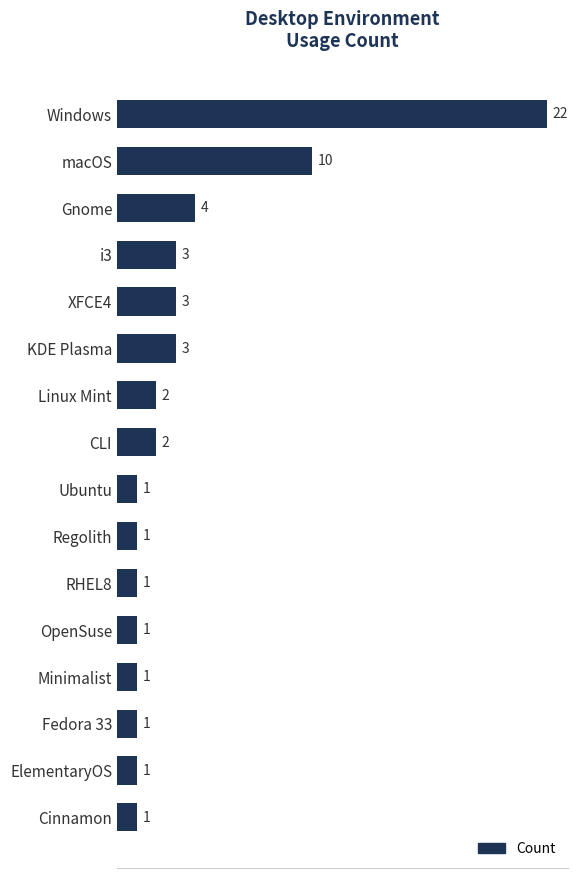

What is the ratio of the value at Cinnamon to the value at XFCE4?

0.3